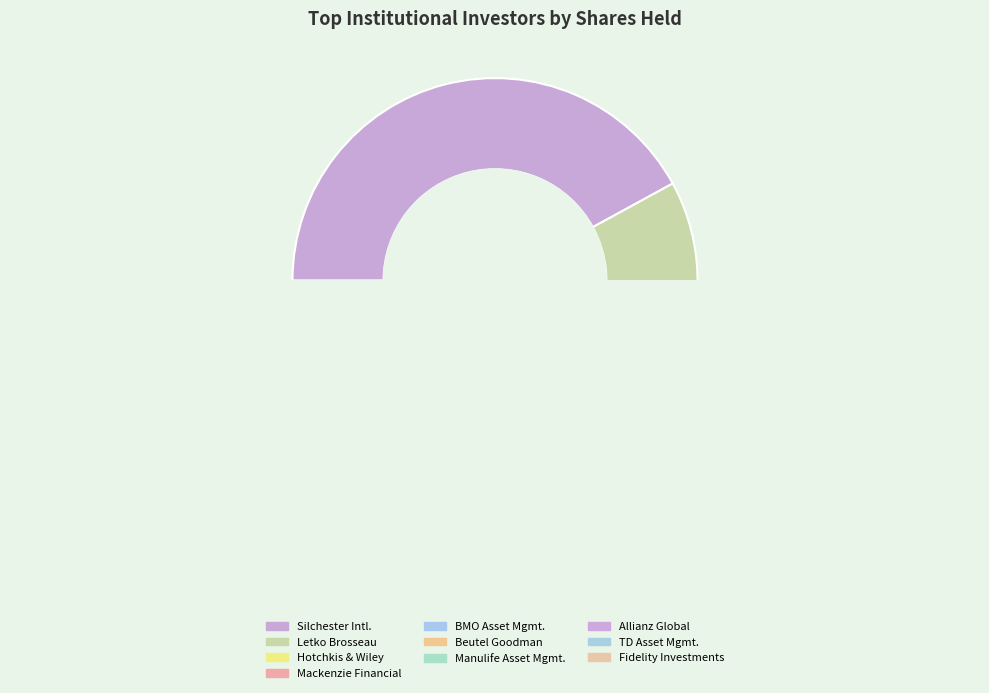

What is the ratio of the value at Fidelity Investments Canada ULC to the value at Letko, Brosseau & Associates Inc.?

0.1